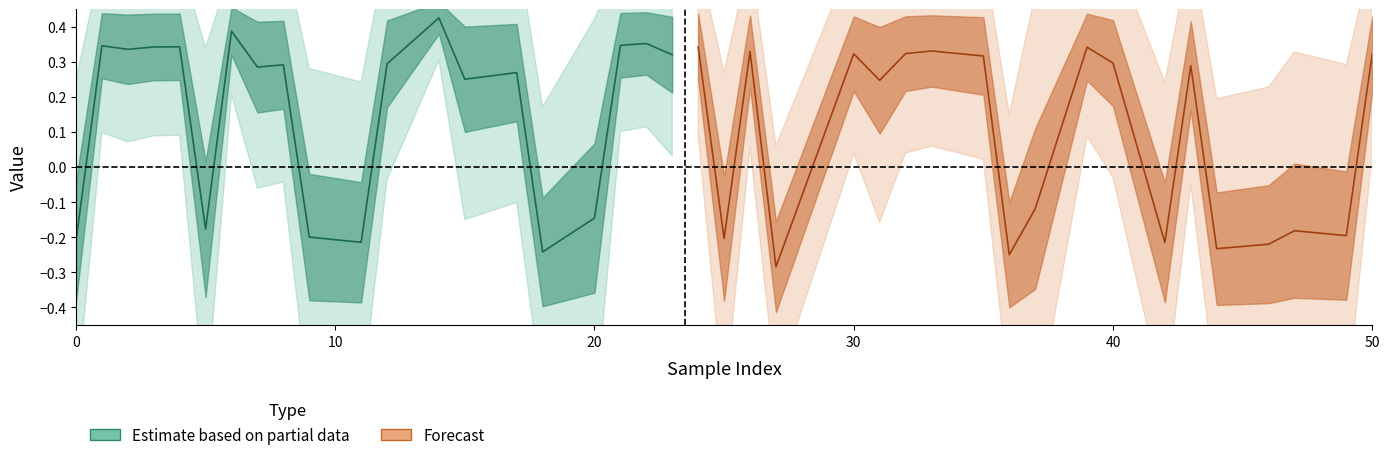

True or false: y_pred and y_true intersect in this chart.

True